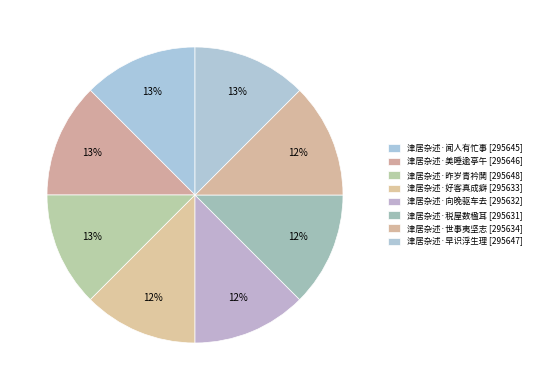

Does 津居杂述·好客真成癖 represent more than half of the total?

No